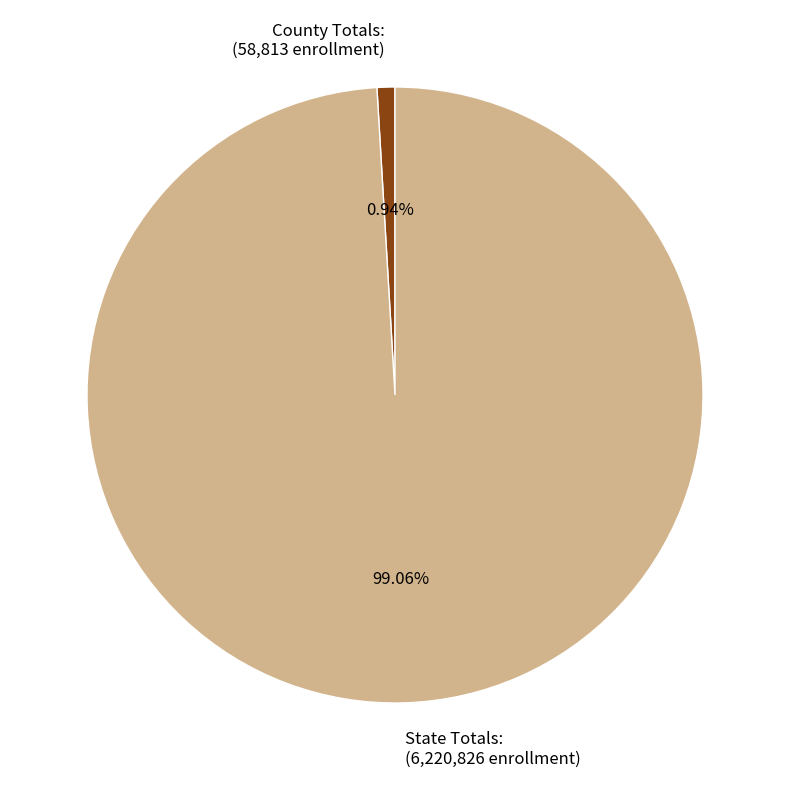

What is the smallest slice in the pie chart?

County Totals: